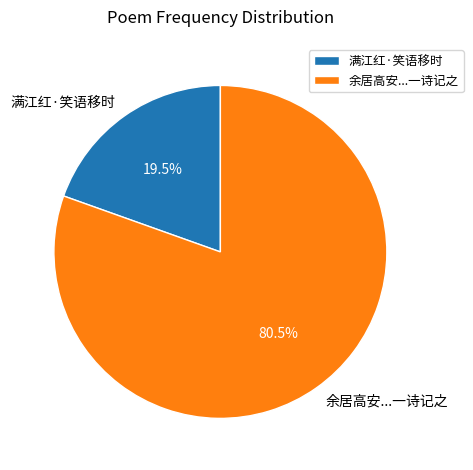

To the nearest percent, what is the average slice percentage?

50%